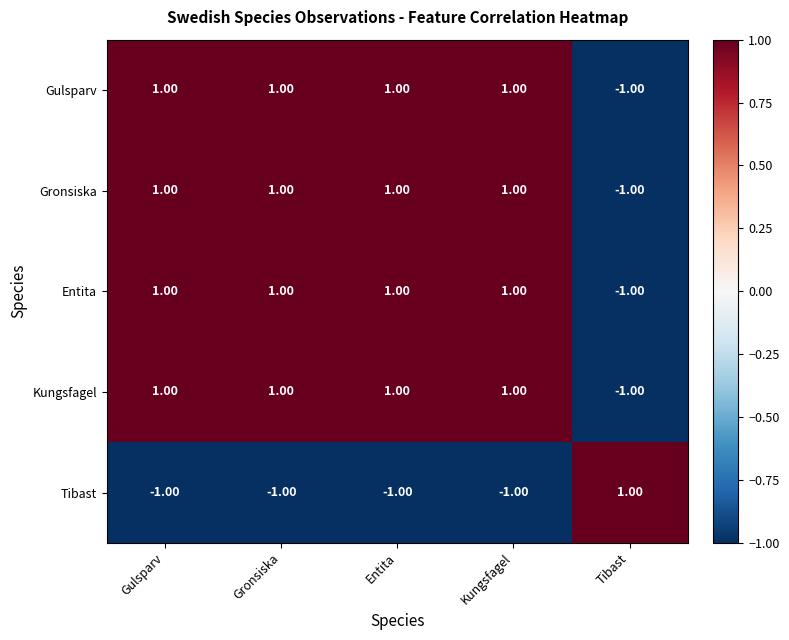

What is the total value across all series at Tibast?

-3